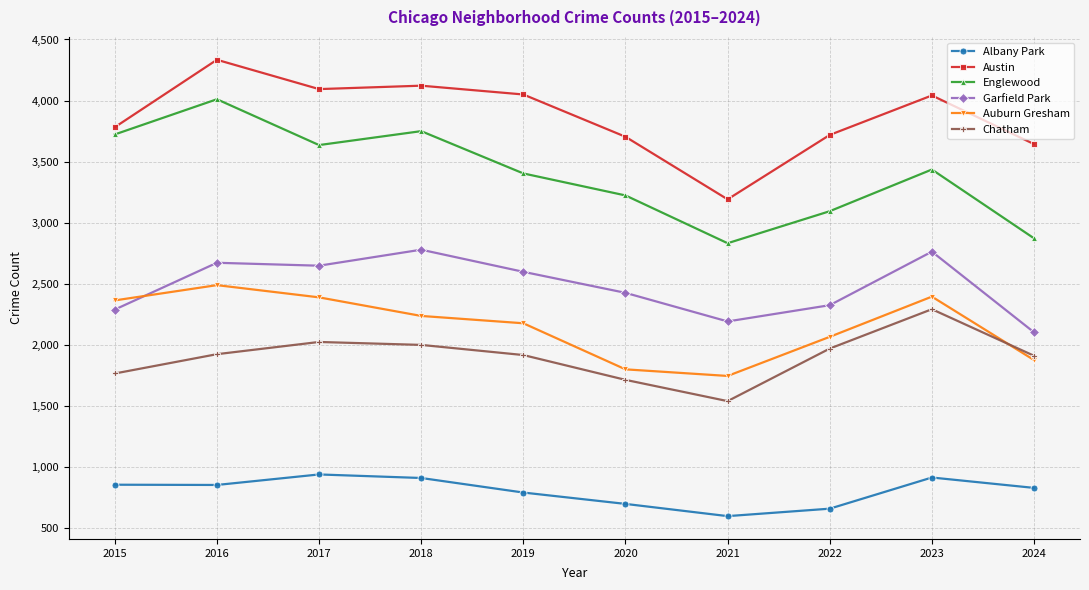

How many lines are shown in the chart?

6